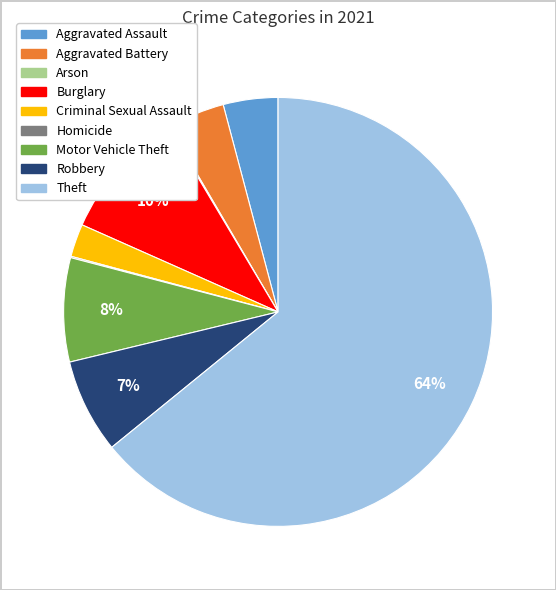

Combined, do Criminal Sexual Assault and Theft account for over 50%?

Yes